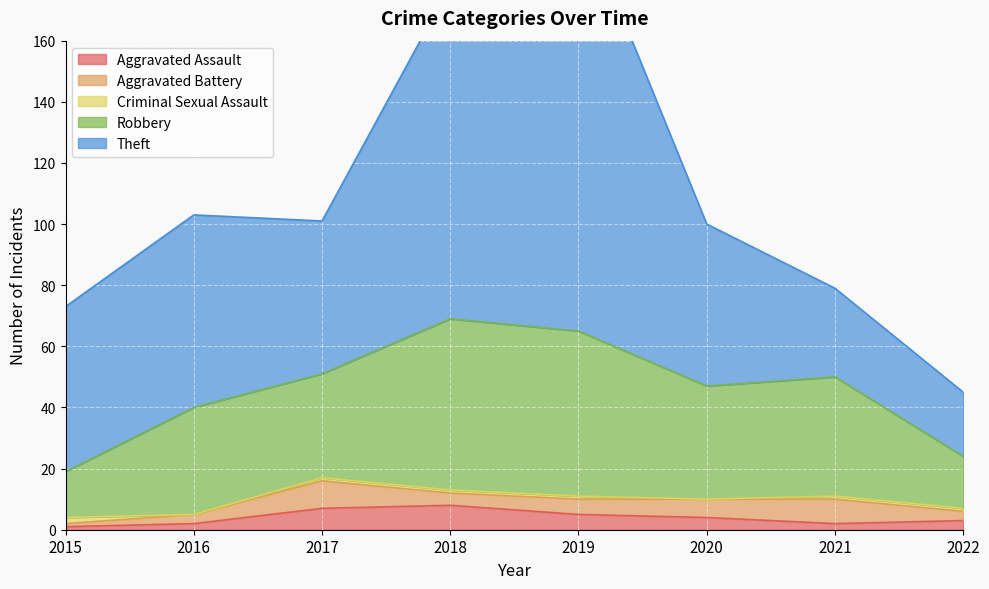

What is the lowest value of the Theft series?

21